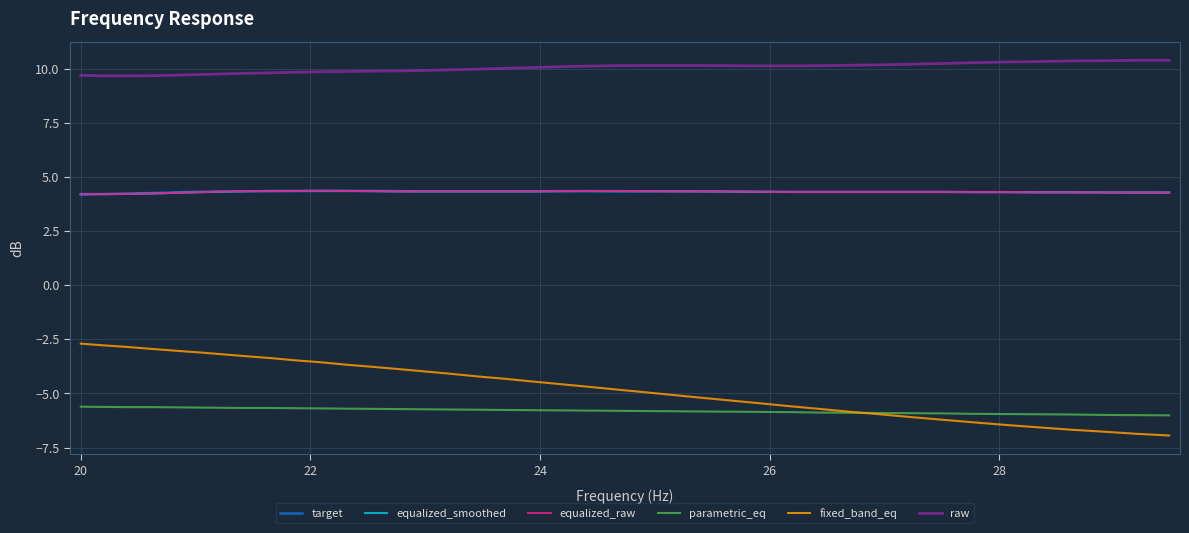

How many lines are shown in the chart?

6